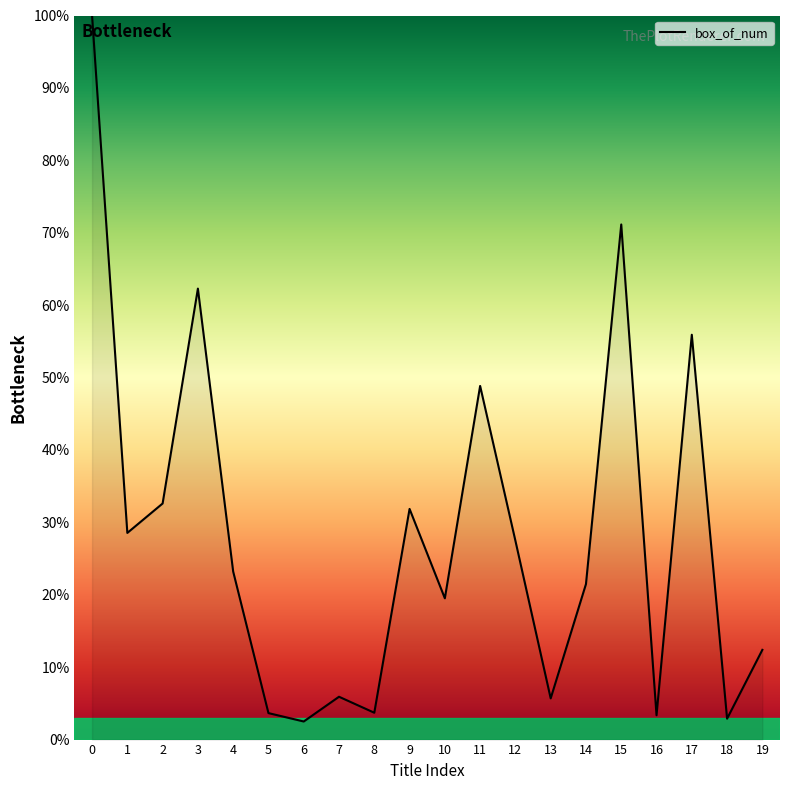

What is the difference between the maximum and minimum values?

97.5